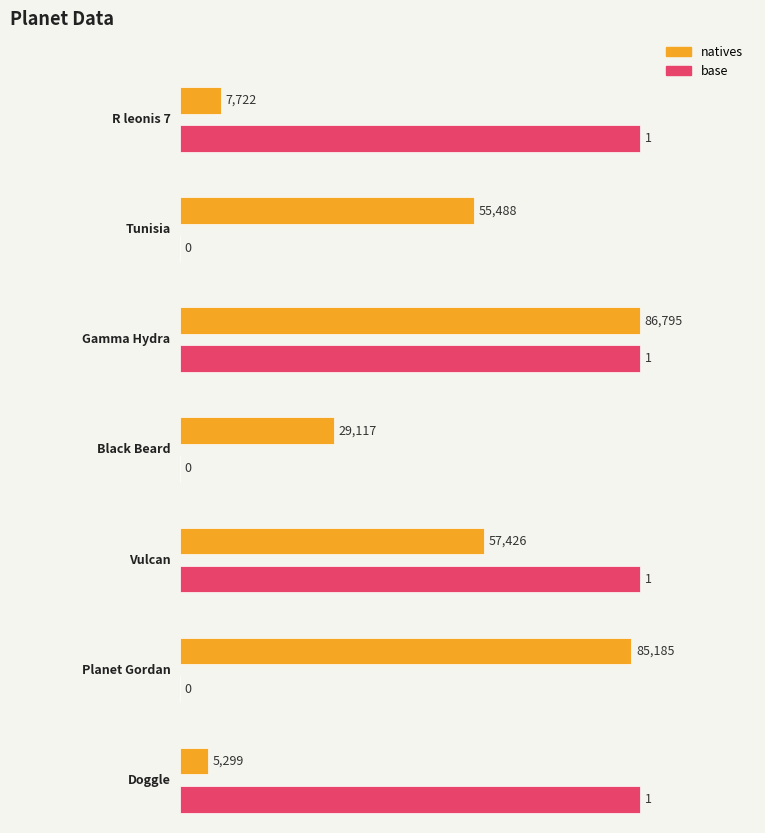

Reading left to right, what are all the values shown in this chart?

natives: R leonis 7=7722	Tunisia=55488	Gamma Hydra=86795	Black Beard=29117	Vulcan=57426	Planet Gordan=85185	Doggle=5299
base: R leonis 7=1	Tunisia=0	Gamma Hydra=1	Black Beard=0	Vulcan=1	Planet Gordan=0	Doggle=1